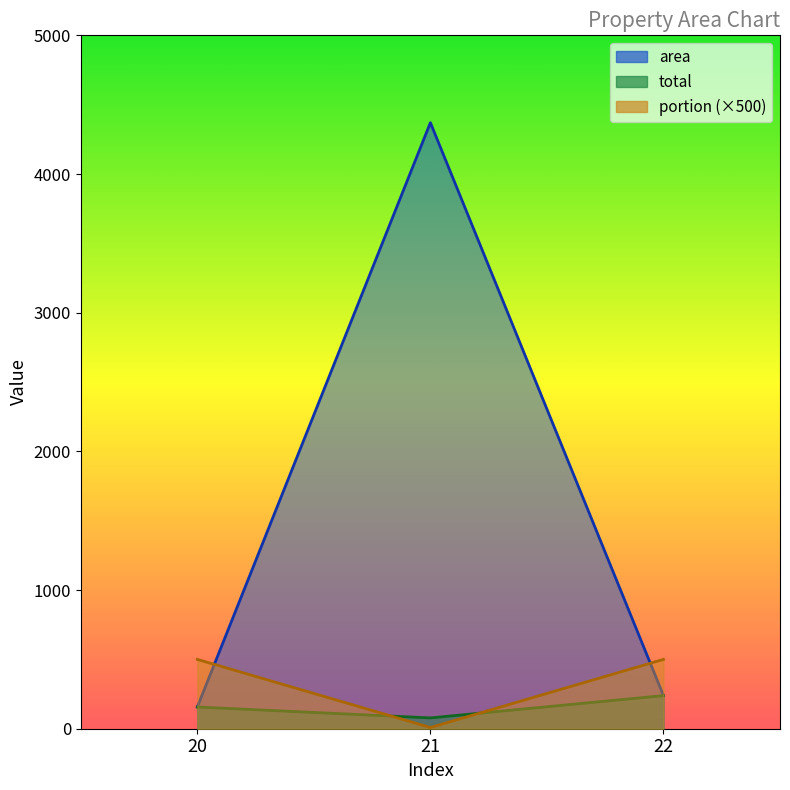

Reading right to left, what are all the values shown in this chart?

area: 22=238.9	21=4370.2	20=156.6
total: 22=238.9	21=78.0	20=156.6
portion: 22=500.0	21=8.9	20=500.0